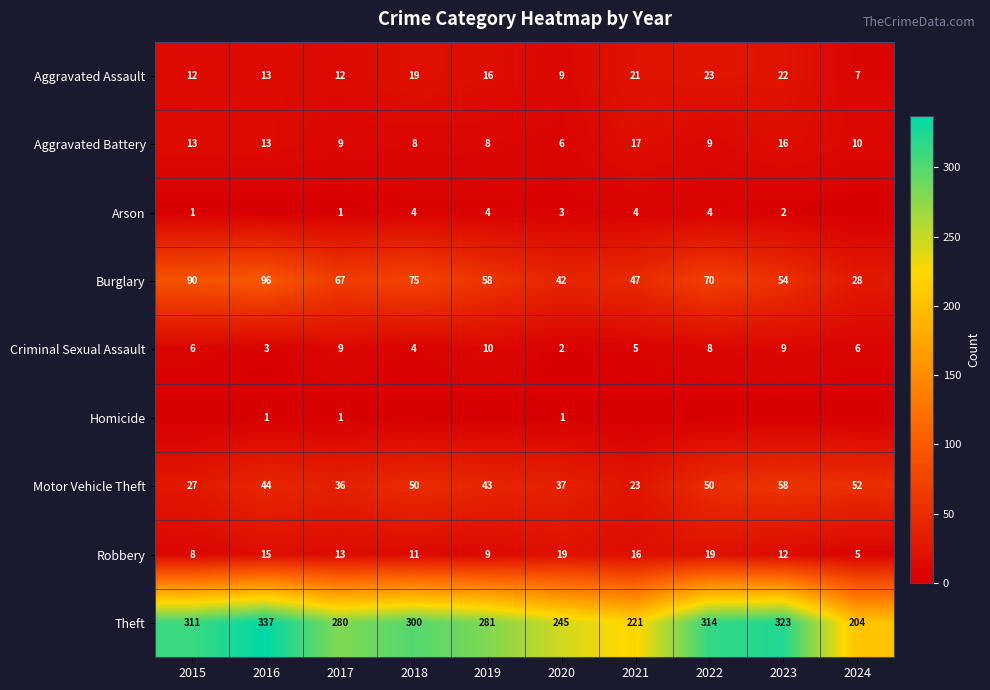

At how many categories does at least one series exceed 237?

8